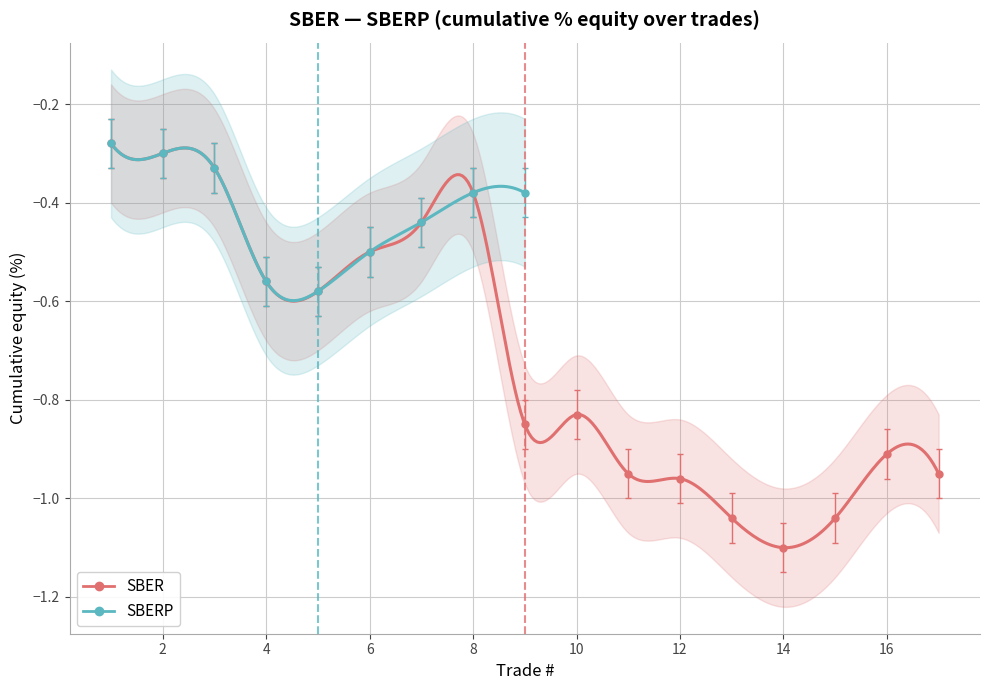

True or false: cumulative_equity_SBER and cumulative_equity_SBERP intersect in this chart.

False